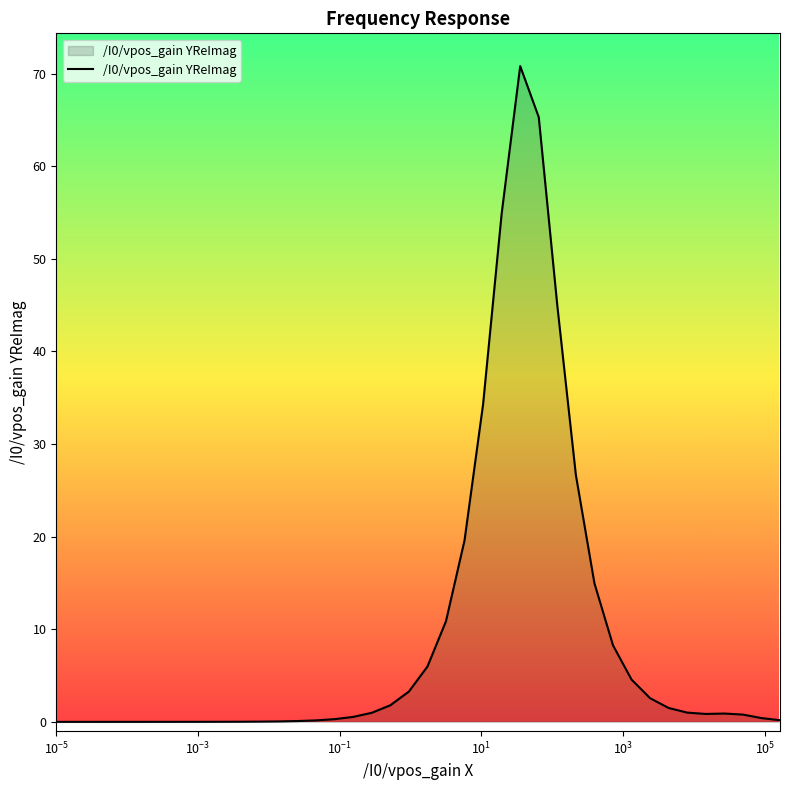

What is the difference between the maximum and minimum values?

70.8